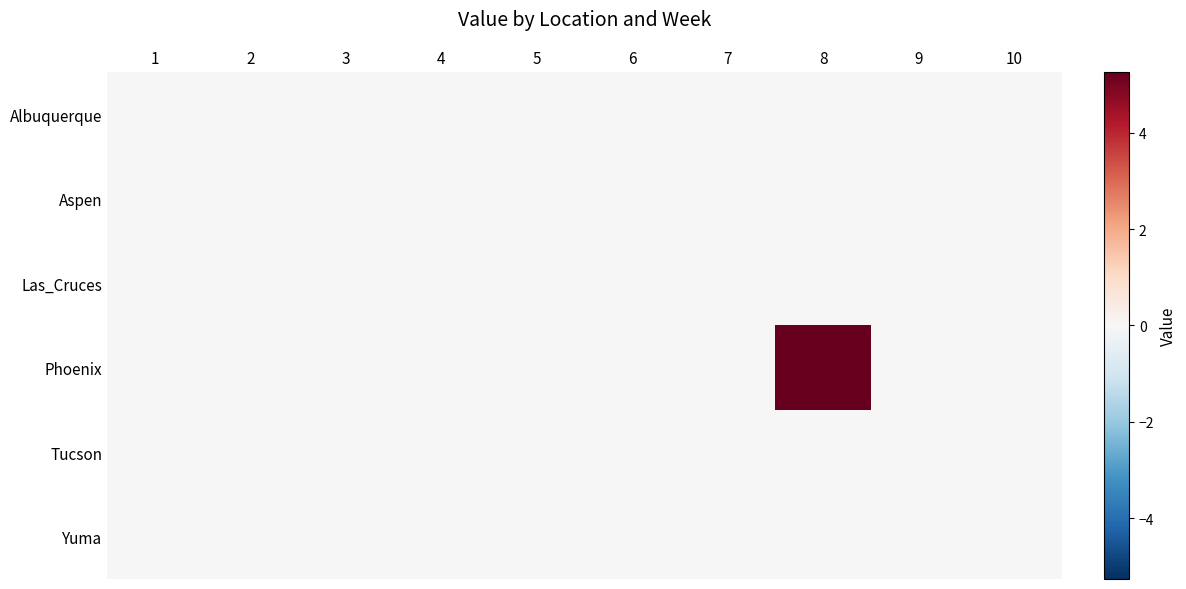

Between 4 and 10, which series saw the biggest shift?

Albuquerque